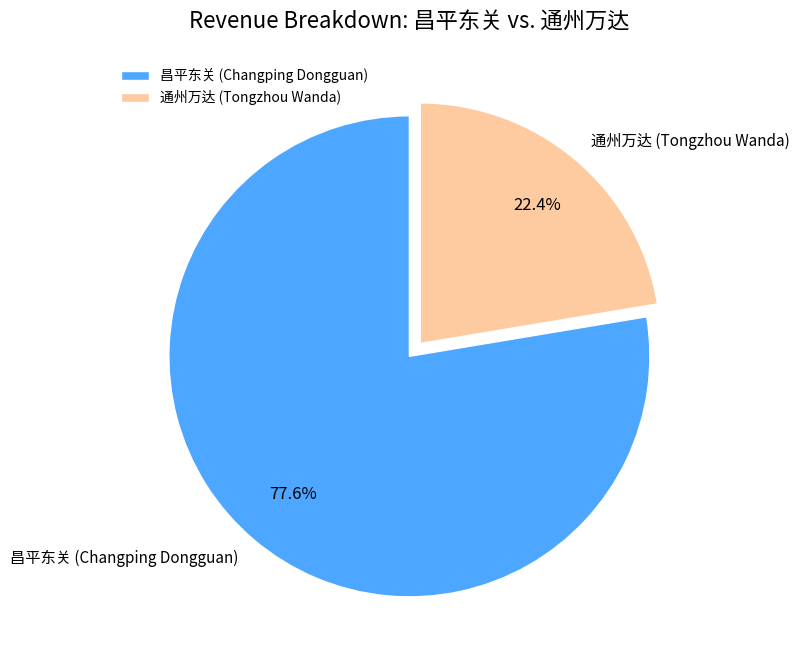

How many slices are in this pie chart?

2